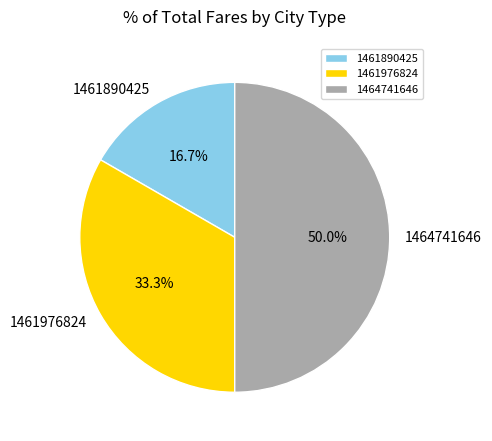

True or false: 1461976824 accounts for 48% of the total.

False